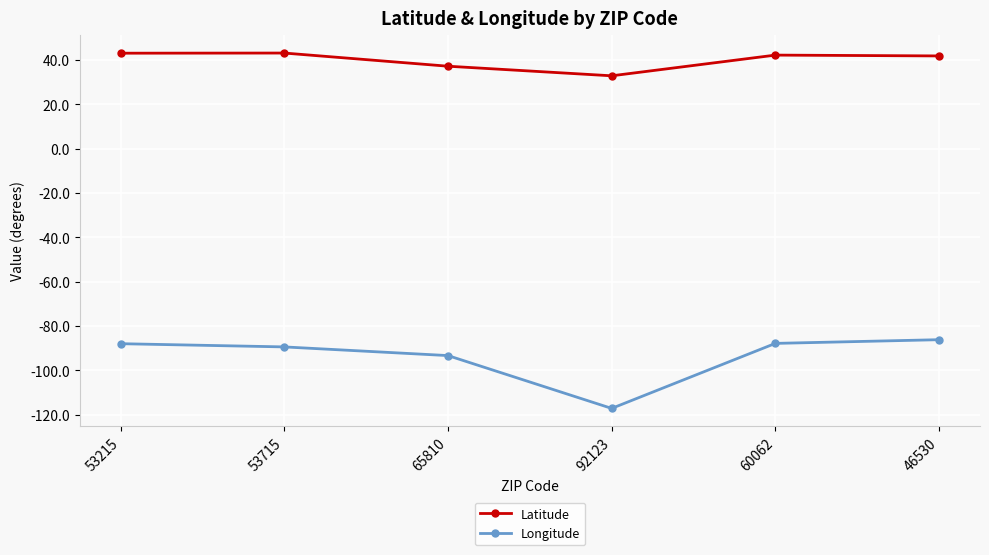

What is the label of the 1st point from the right?

46530